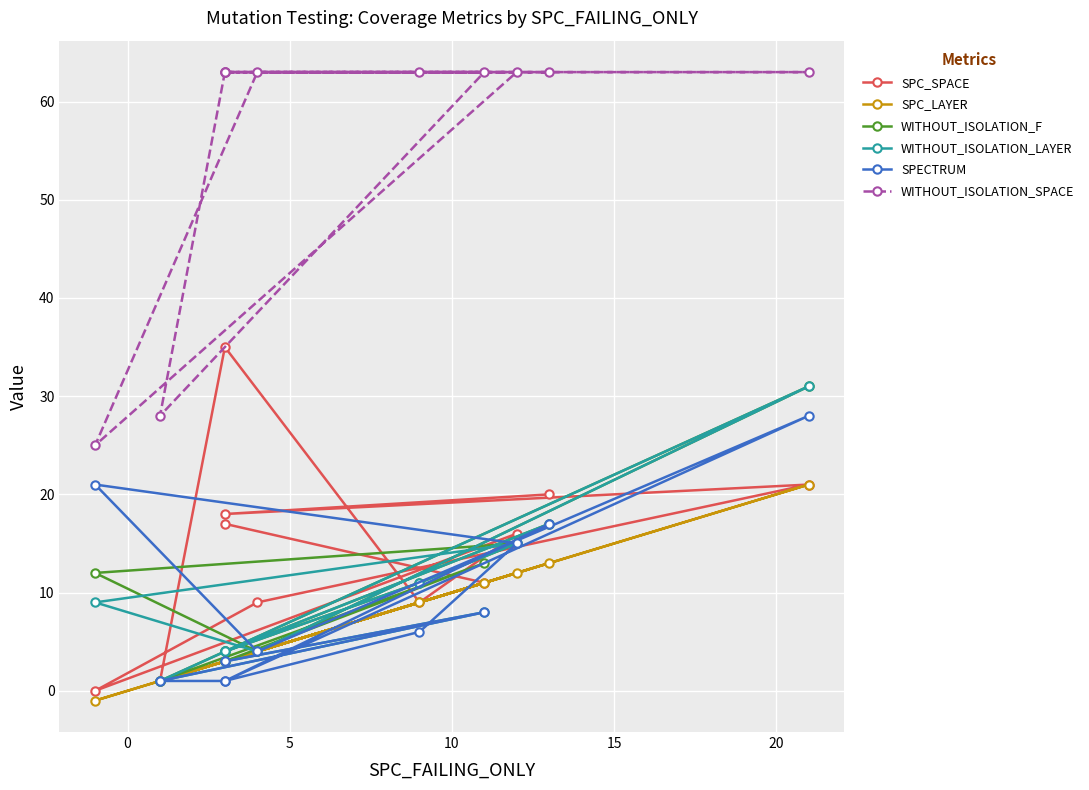

Is this an area chart (filled region under the line)?

No